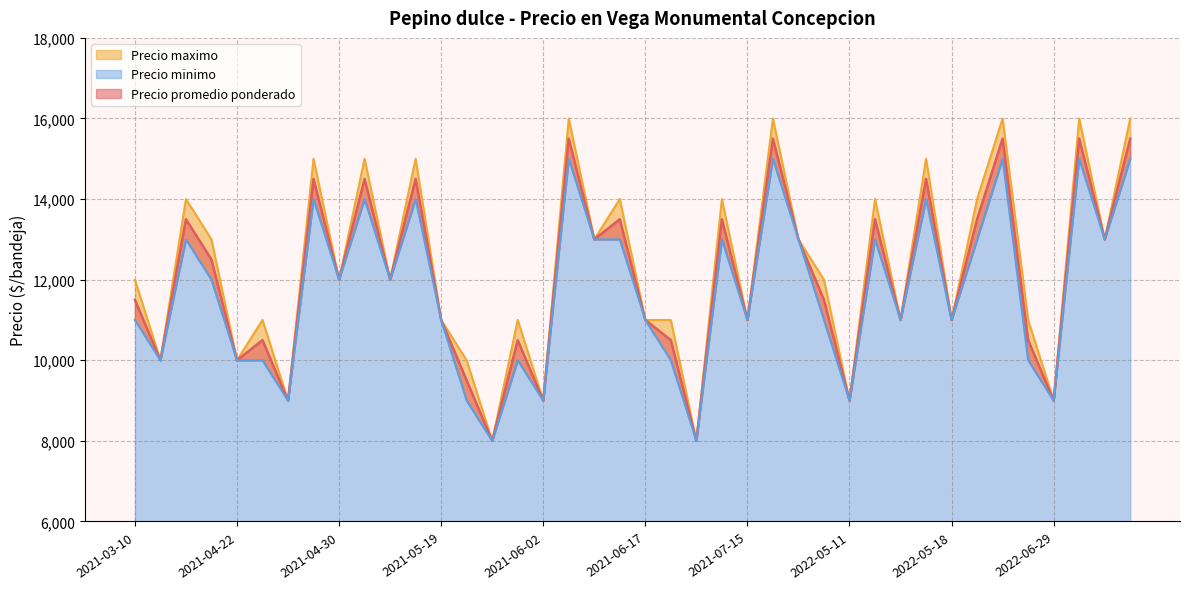

True or false: Precio promedio ponderado has a value of 9017 at 2021-05-04.

False